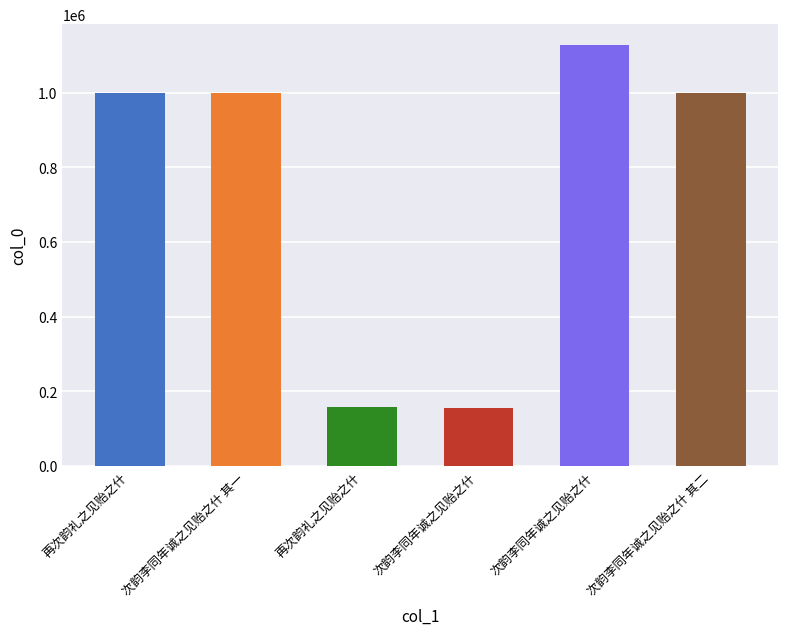

What is the label of the 5th bar from the left?

次韵李同年诚之见贻之什